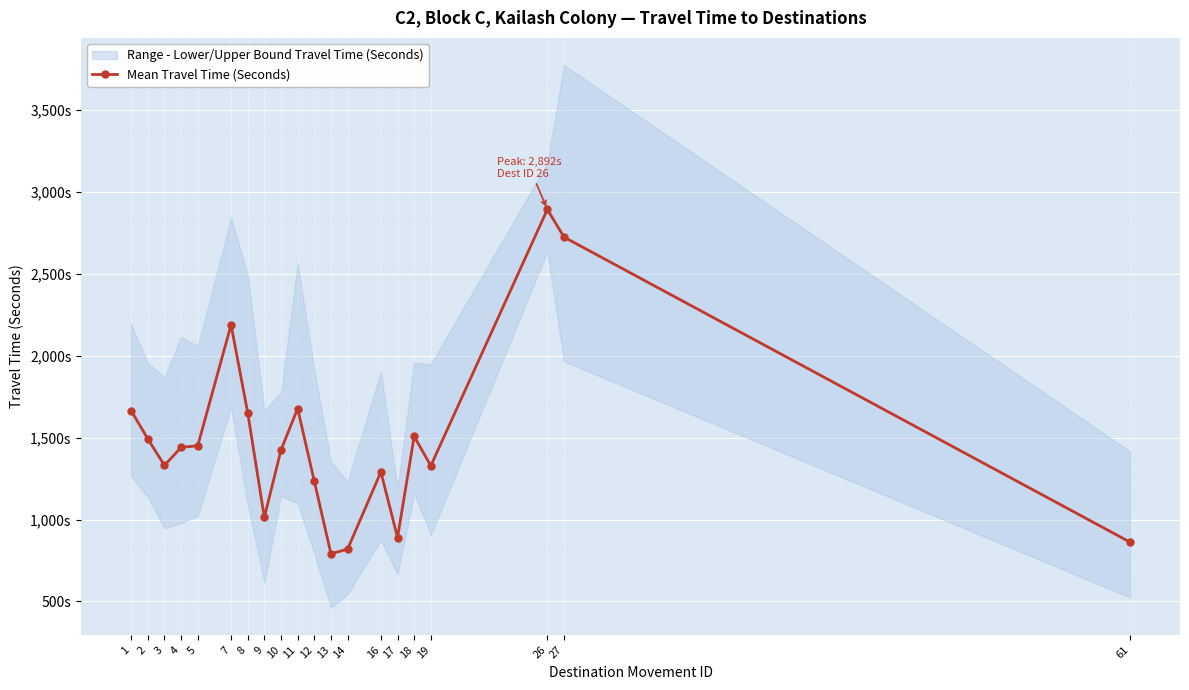

At which label does the data first exceed 1440?

1